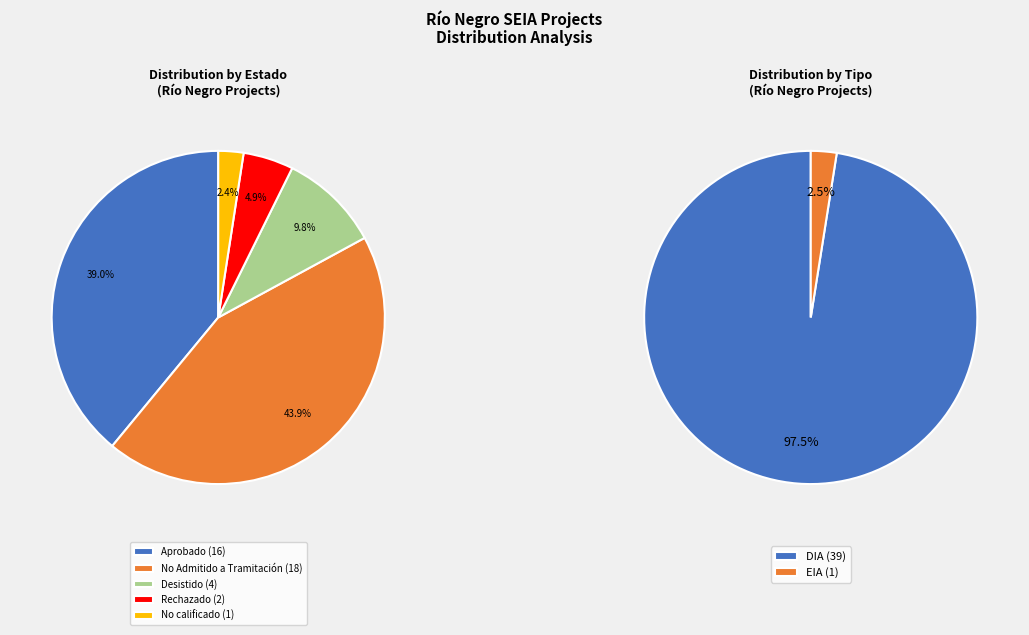

What is the largest slice in the pie chart?

DIA